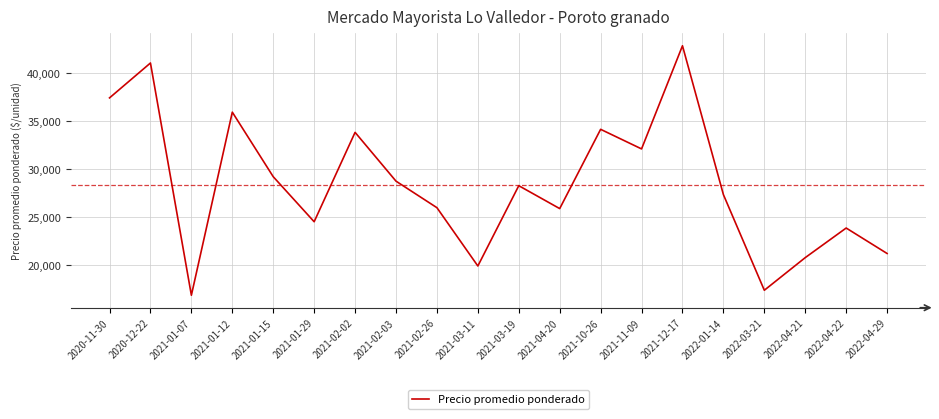

Where is the data nearest to the value 29875?

2021-01-15